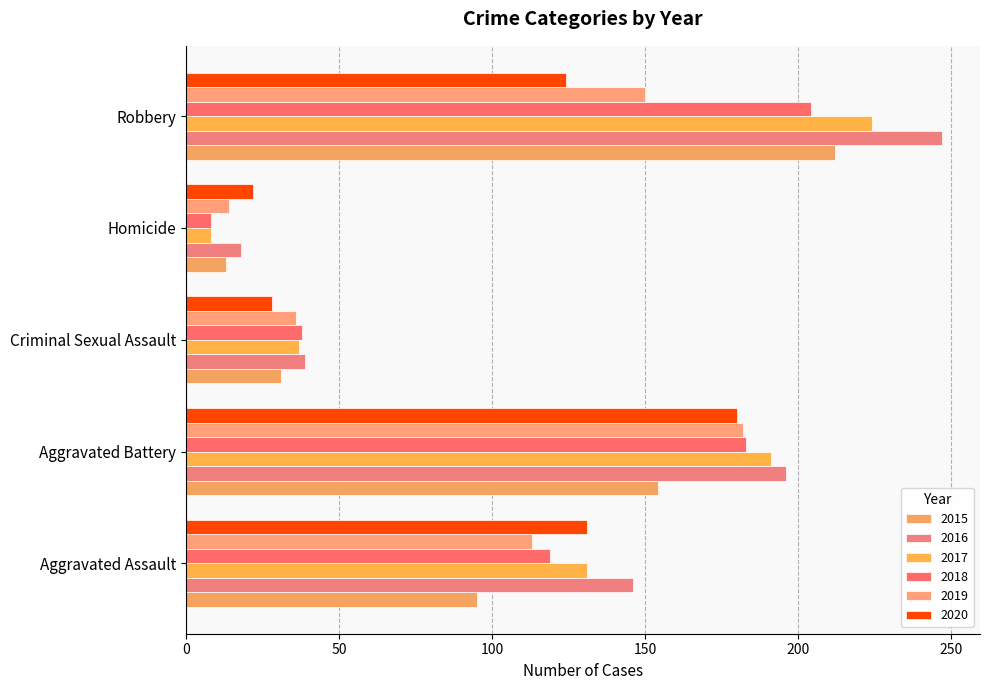

What are all the series names shown in the legend?

2015, 2016, 2017, 2018, 2019, 2020